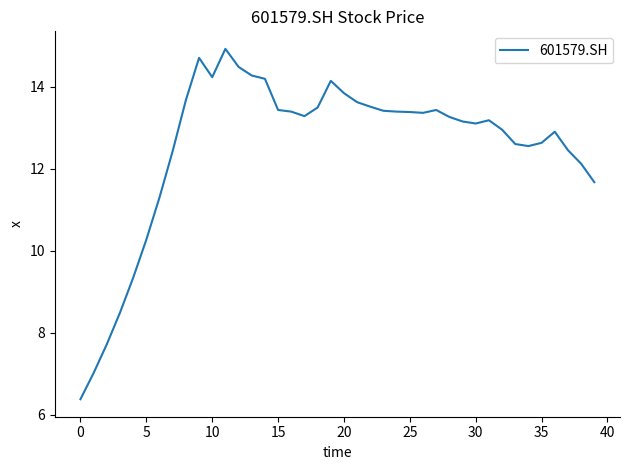

What is the greatest value displayed?

14.9